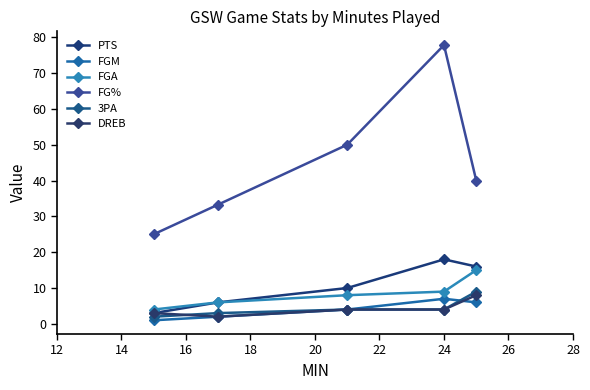

How many data points in FGM are less than 4?

2